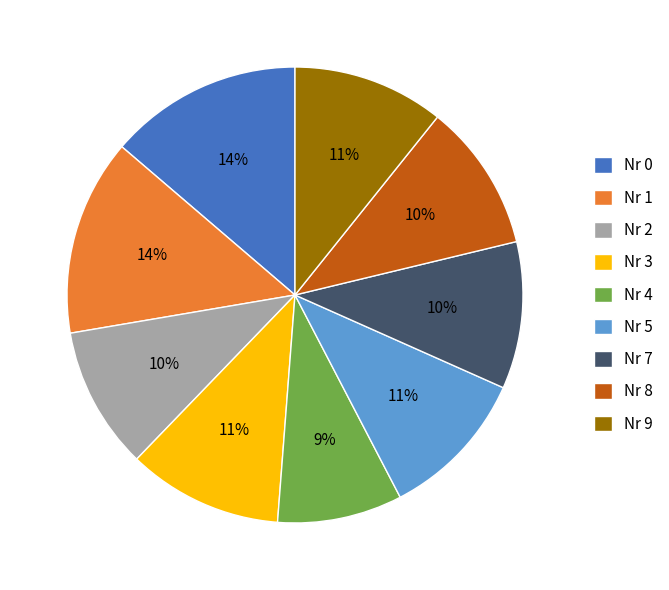

What is the smallest slice in the pie chart?

Nr 4